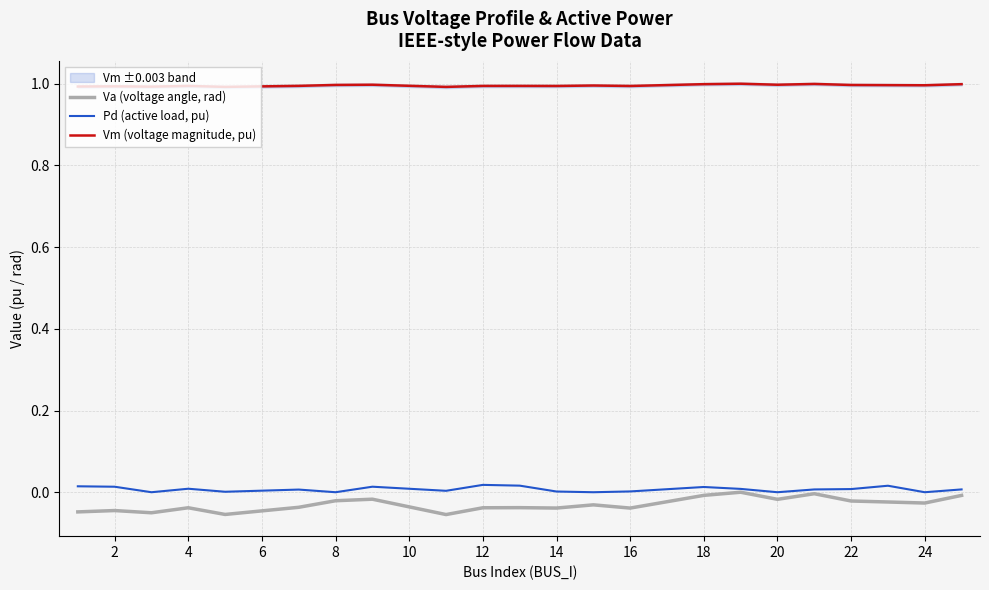

True or false: Va (voltage angle, rad) and Pd (active load, pu) intersect in this chart.

False